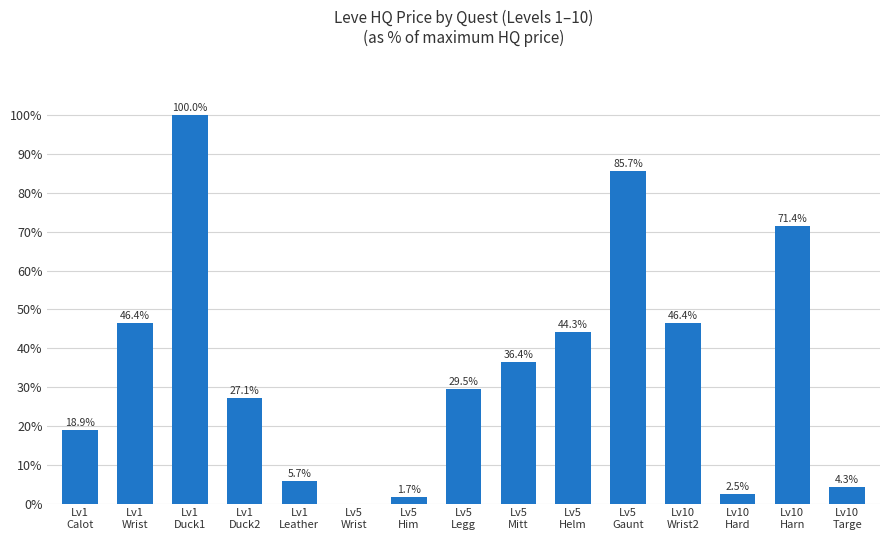

What is the ratio of the value at Lv1
Leather to the value at Lv1
Duck1?

0.1